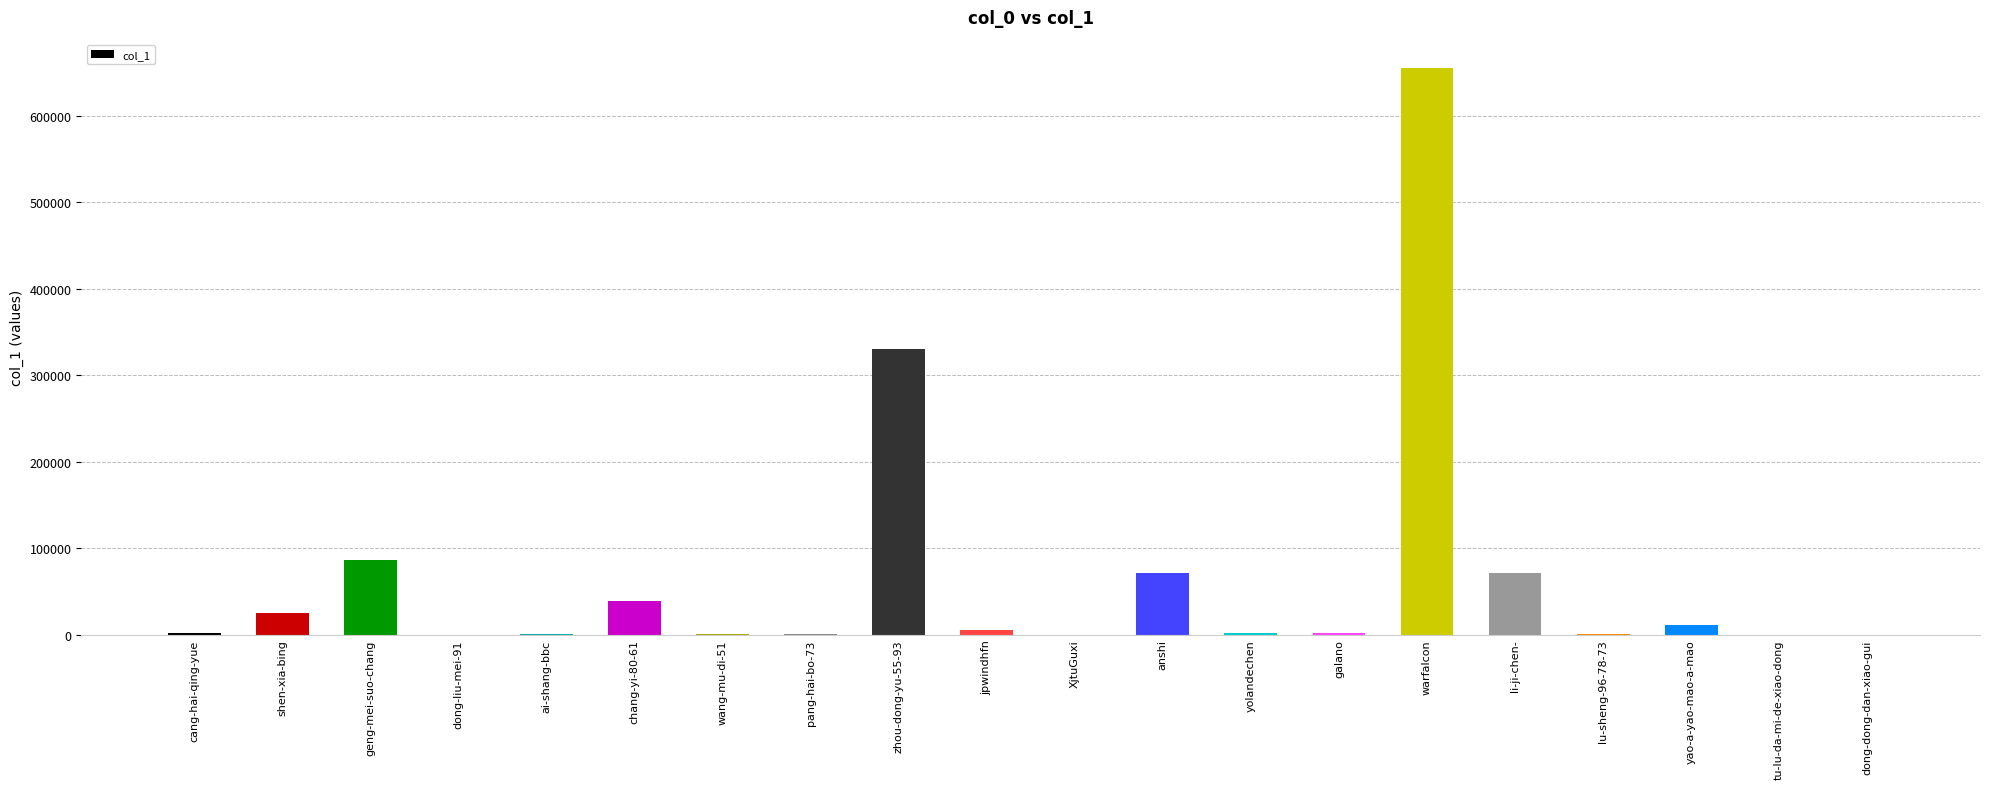

What is the difference between the values at warfalcon and yolandechen?

653587